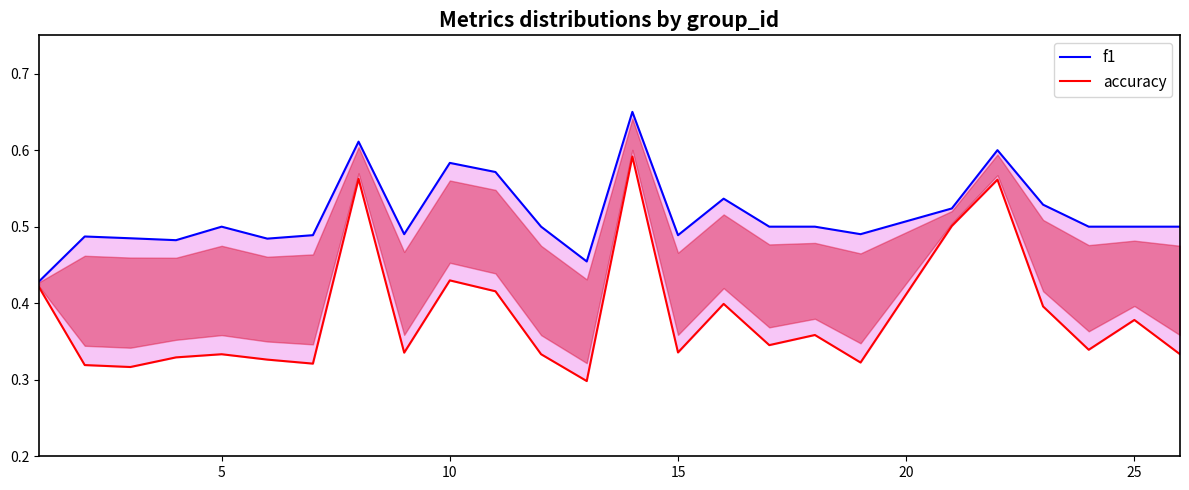

Which has a higher value, 15 or 7?

7